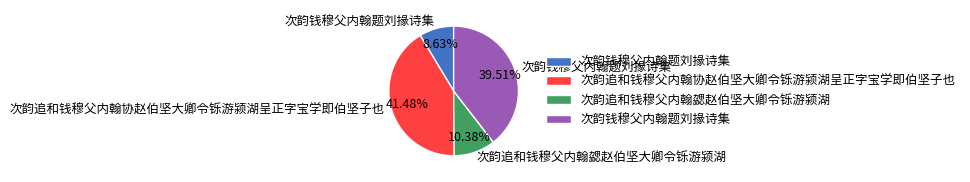

Is there any slice that represents more than half of the pie?

No